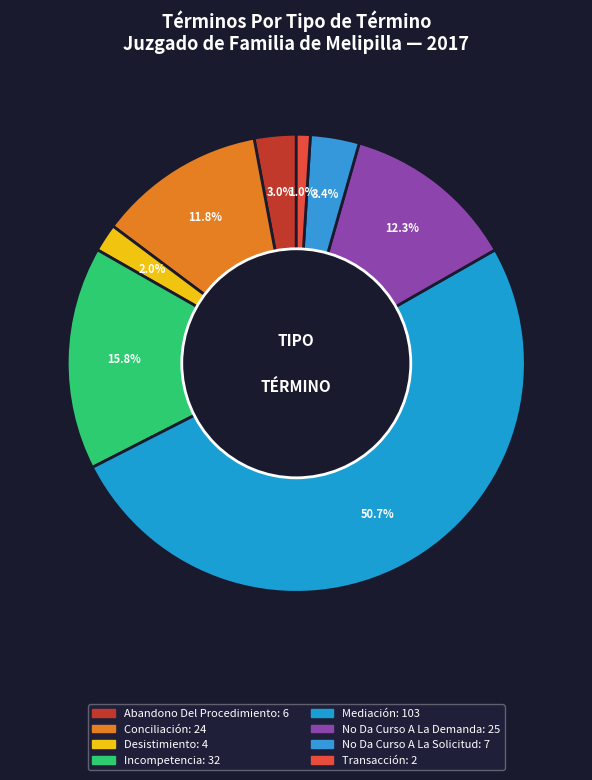

Is it true that No Da Curso A La Solicitud is 1% of the pie?

False